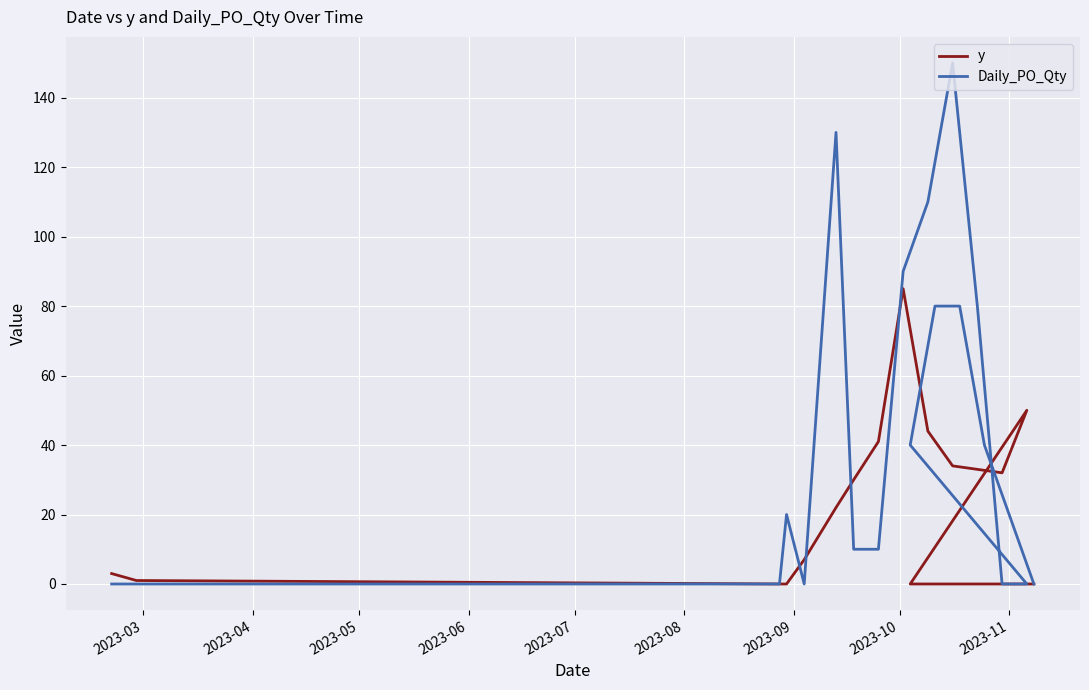

Rank the series by their maximum value, from highest to lowest.

Daily_PO_Qty, y